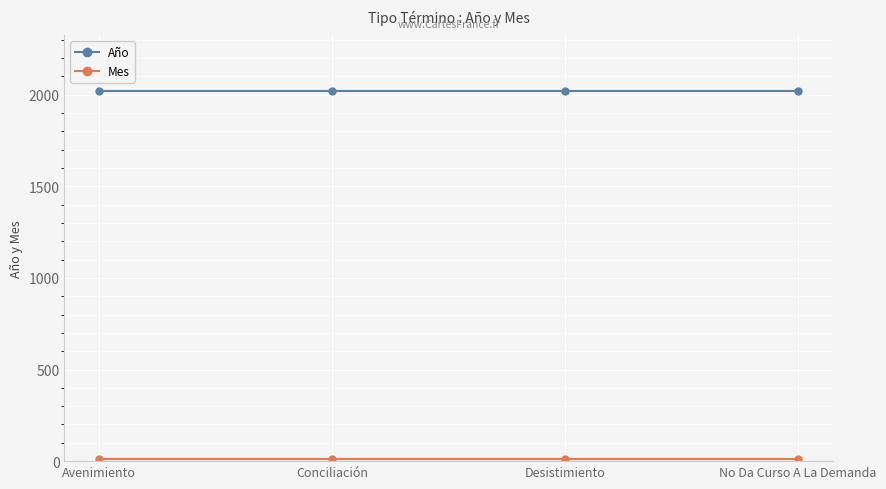

What is the label of the 4th point from the left?

No Da Curso A La Demanda